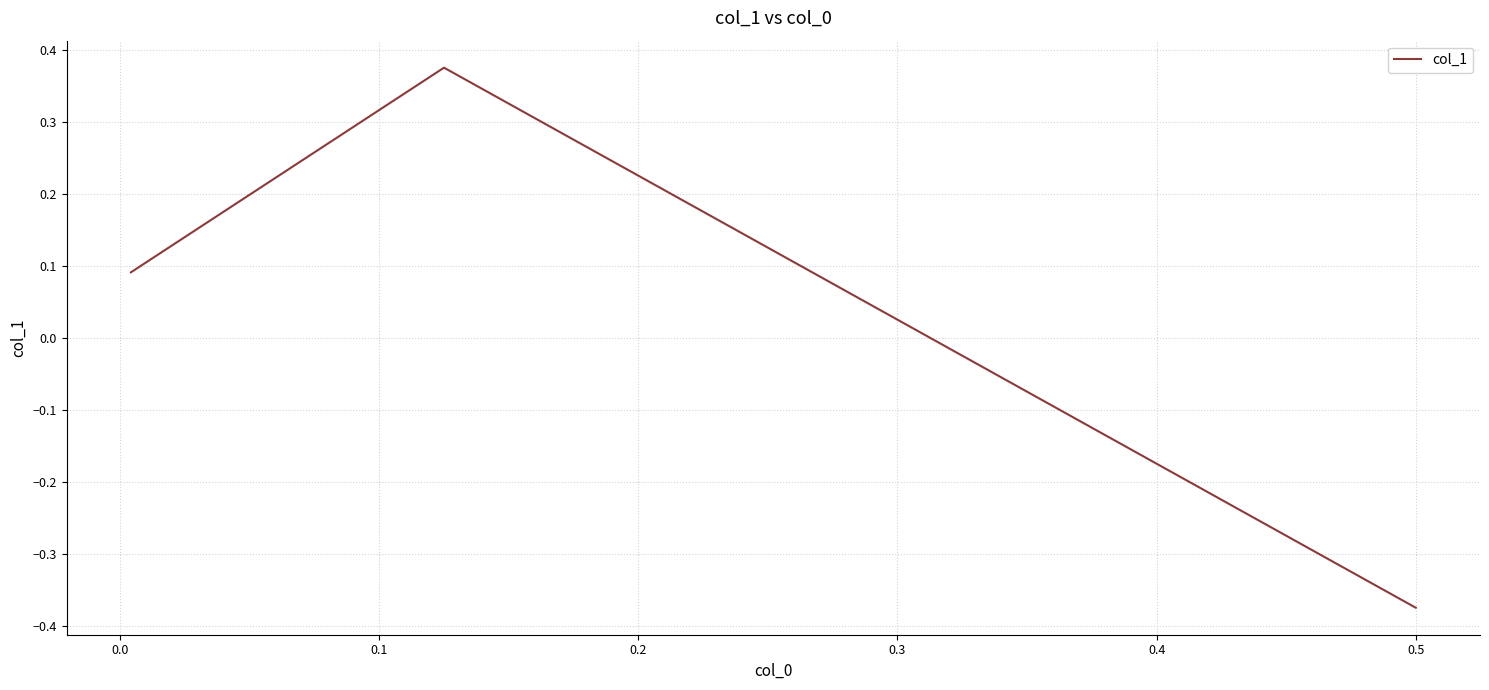

Which has a higher value, −0.1 or 0.1?

0.1